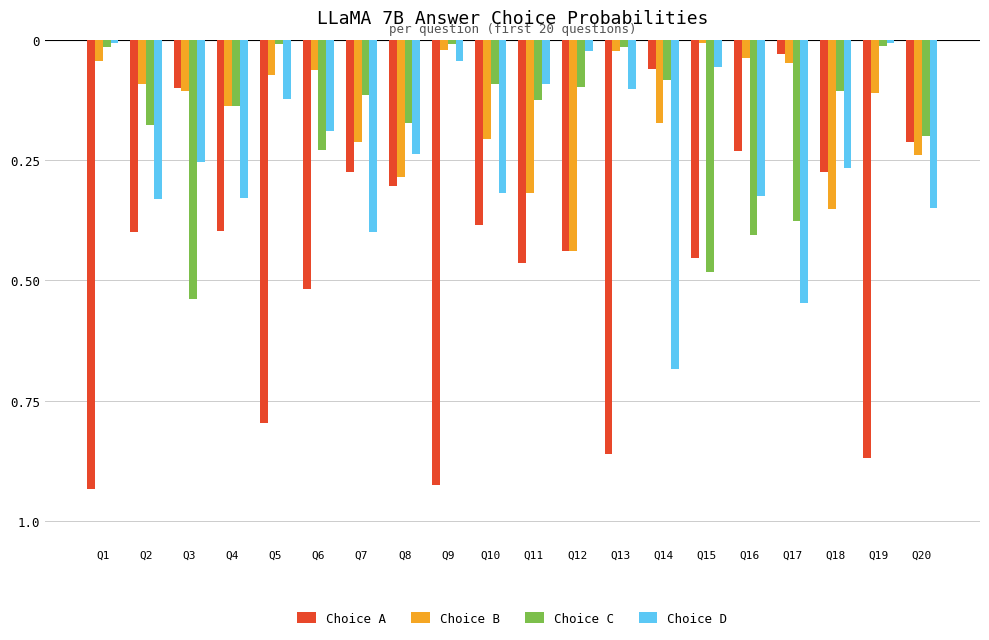

What is the difference between the highest and lowest values at Q16?

0.4